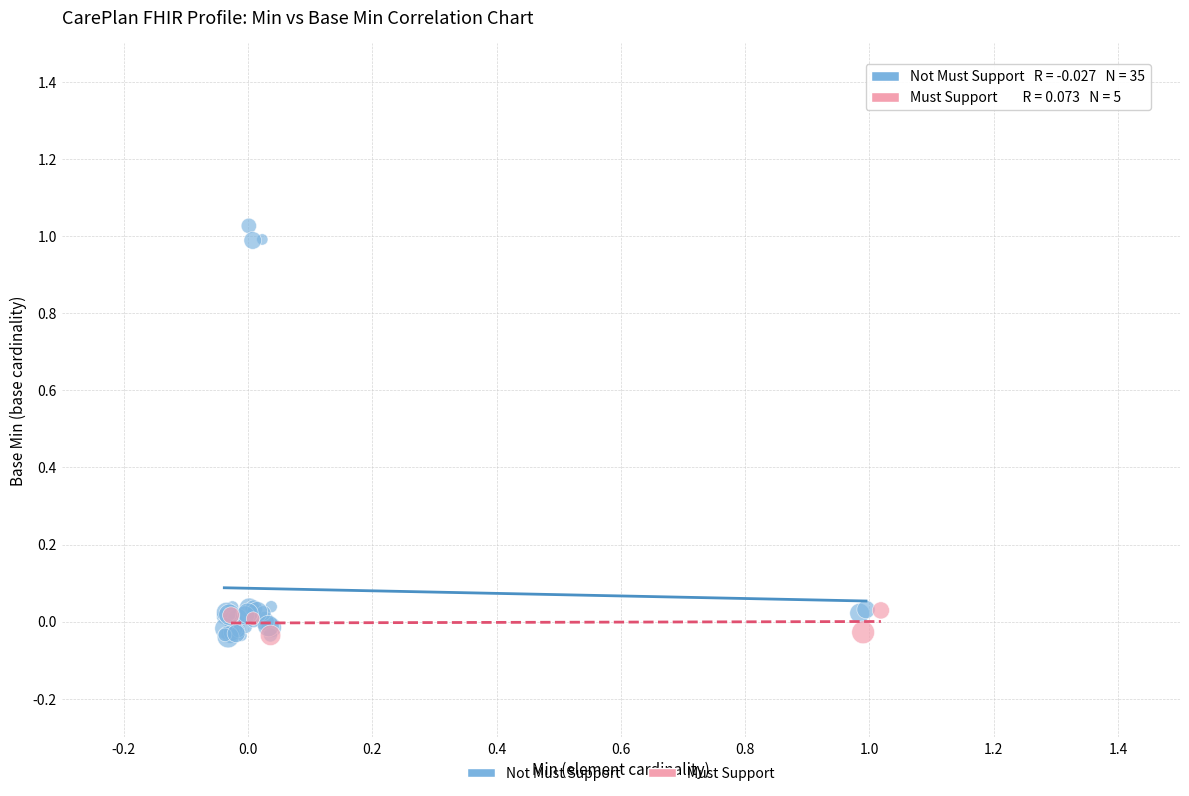

Which series reaches the maximum Y coordinate?

Not Must Support